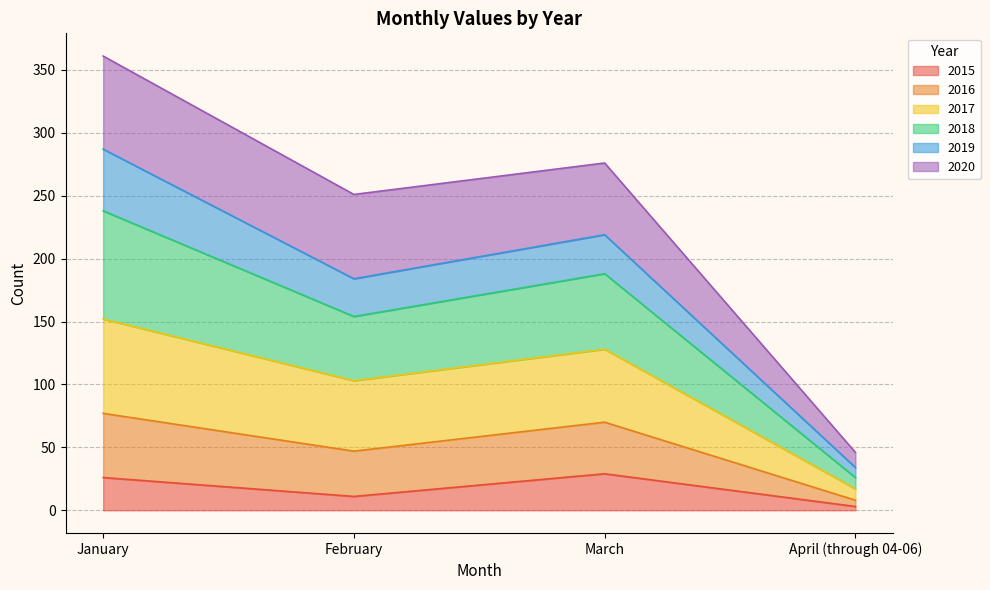

Is the value of 2016 at April (through 04-06) greater than the value of 2018 at March?

No